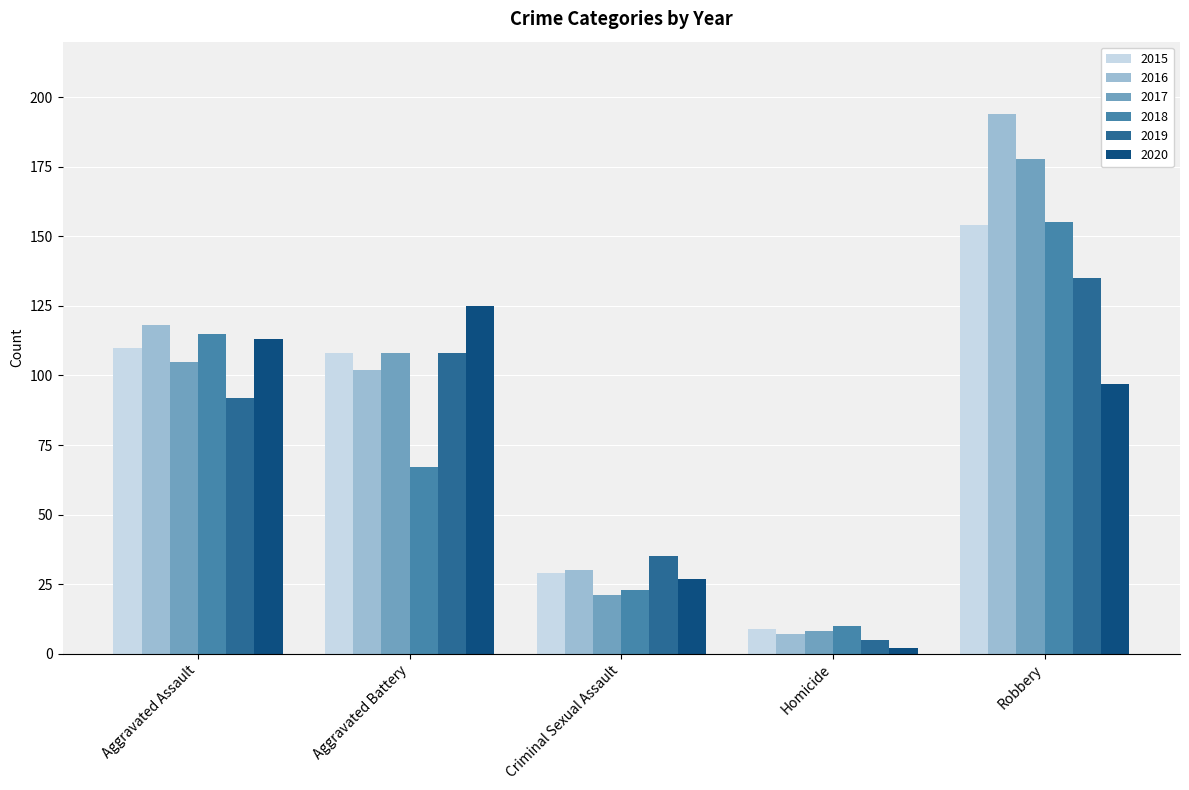

At which category is the sum across all series the highest?

Robbery